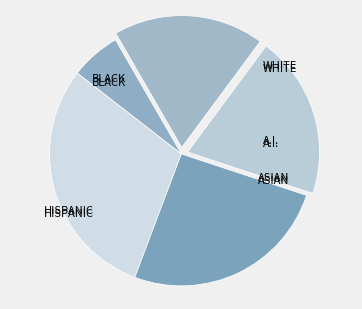

Count the number of slices in the pie.

5